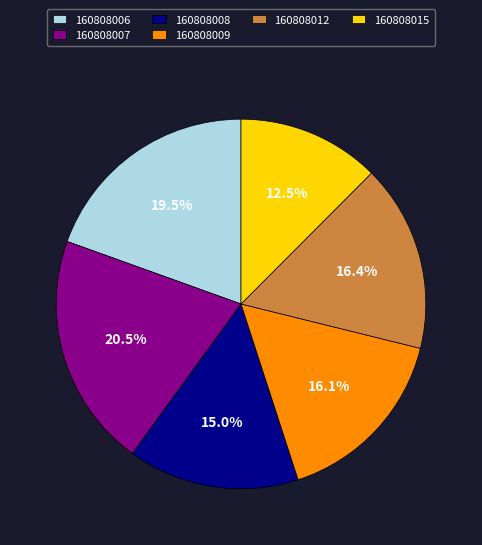

The 160808012 slice represents 16% of the pie. True or false?

True